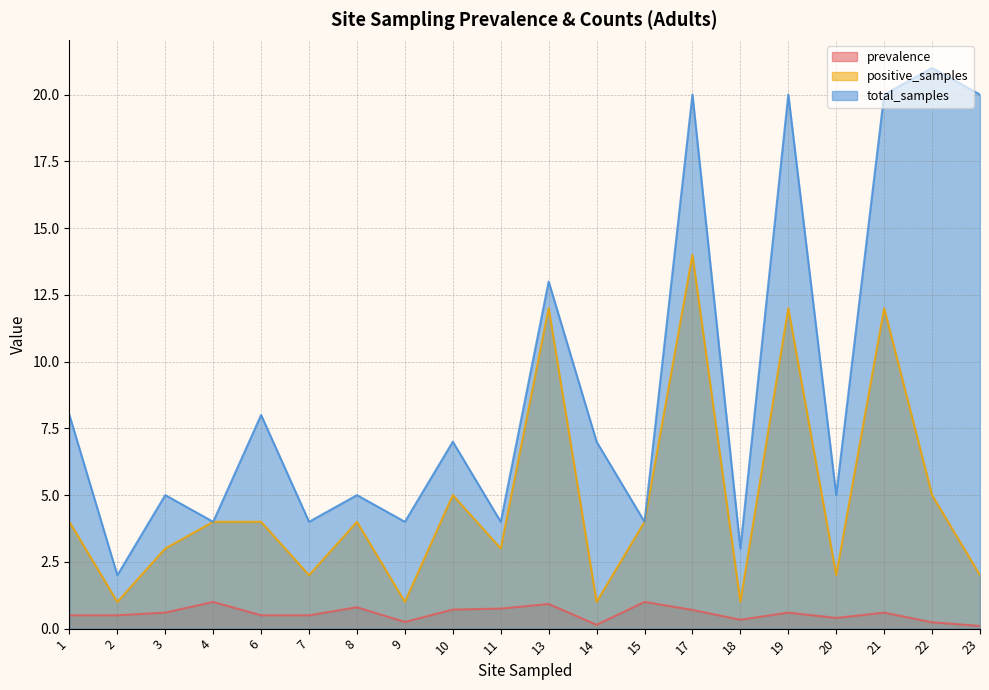

The value of prevalence at 13 is 0.6. True or false?

False